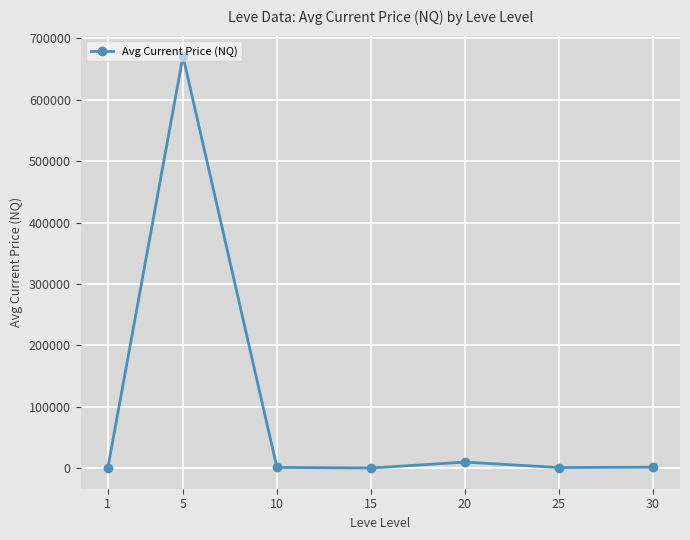

What is the maximum value shown in the chart?

670768.0